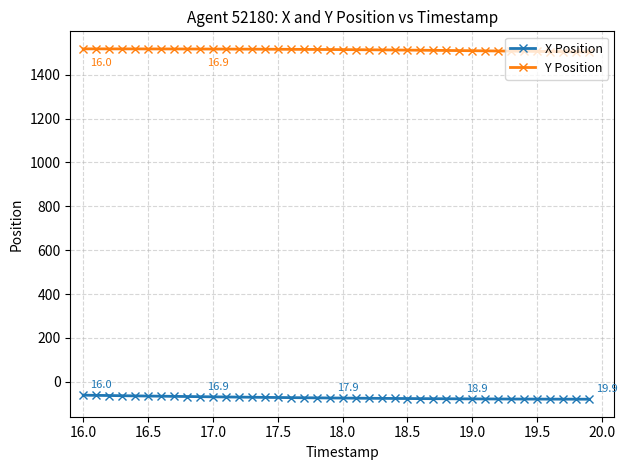

What is the greatest value displayed?

1518.1